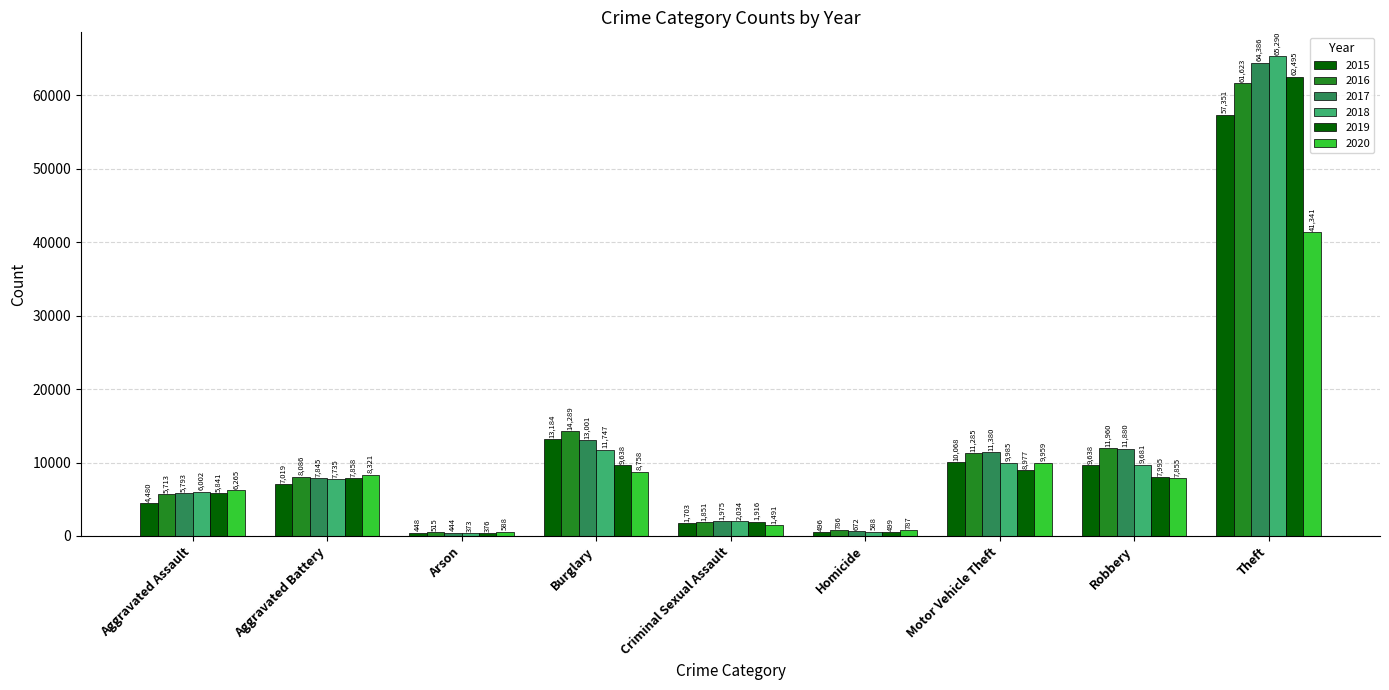

What position from the right is Theft?

1